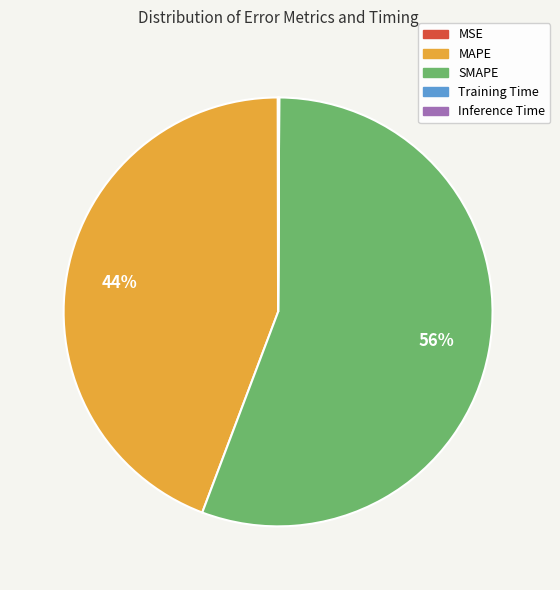

What is the largest slice in the pie chart?

SMAPE